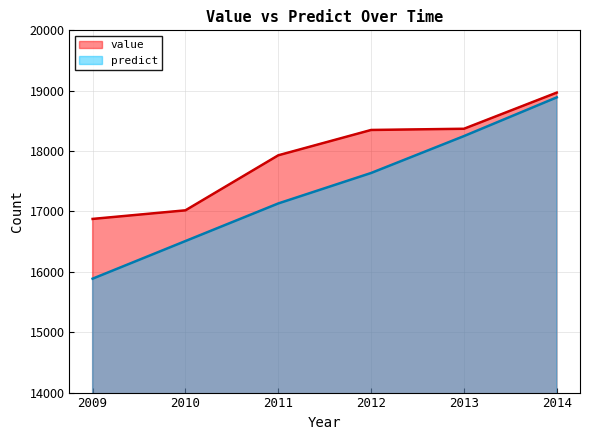

What is the greatest value displayed?

18968.6